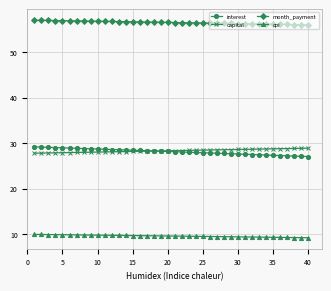

What is the maximum value for interest?

29.2